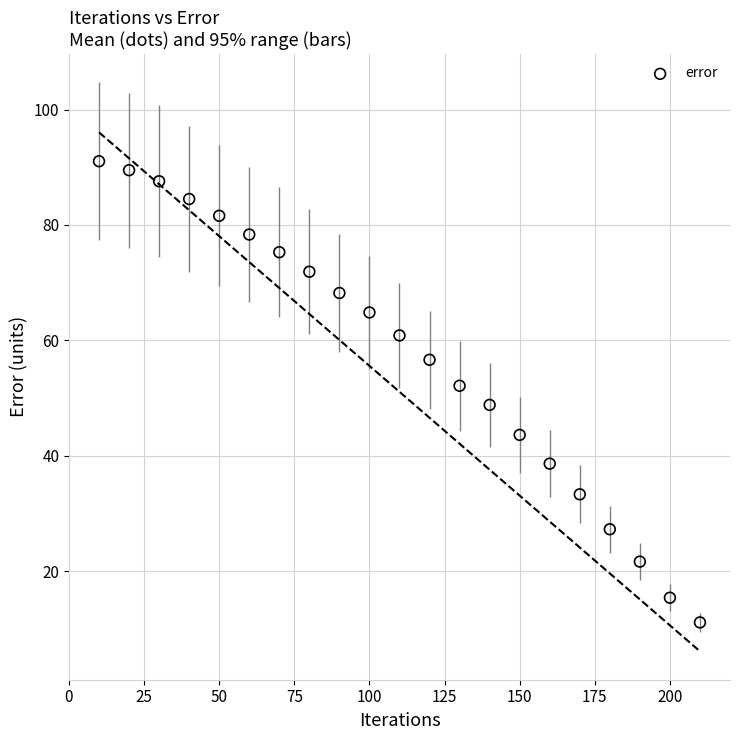

What is the range of X values (max minus min)?

200.0